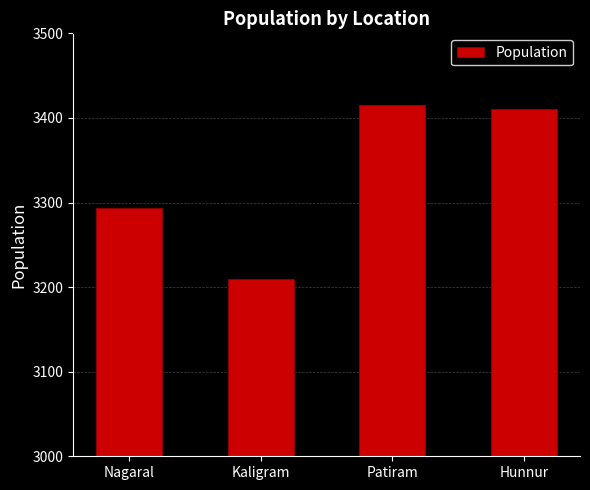

What is the difference between the values at Kaligram and Nagaral?

85